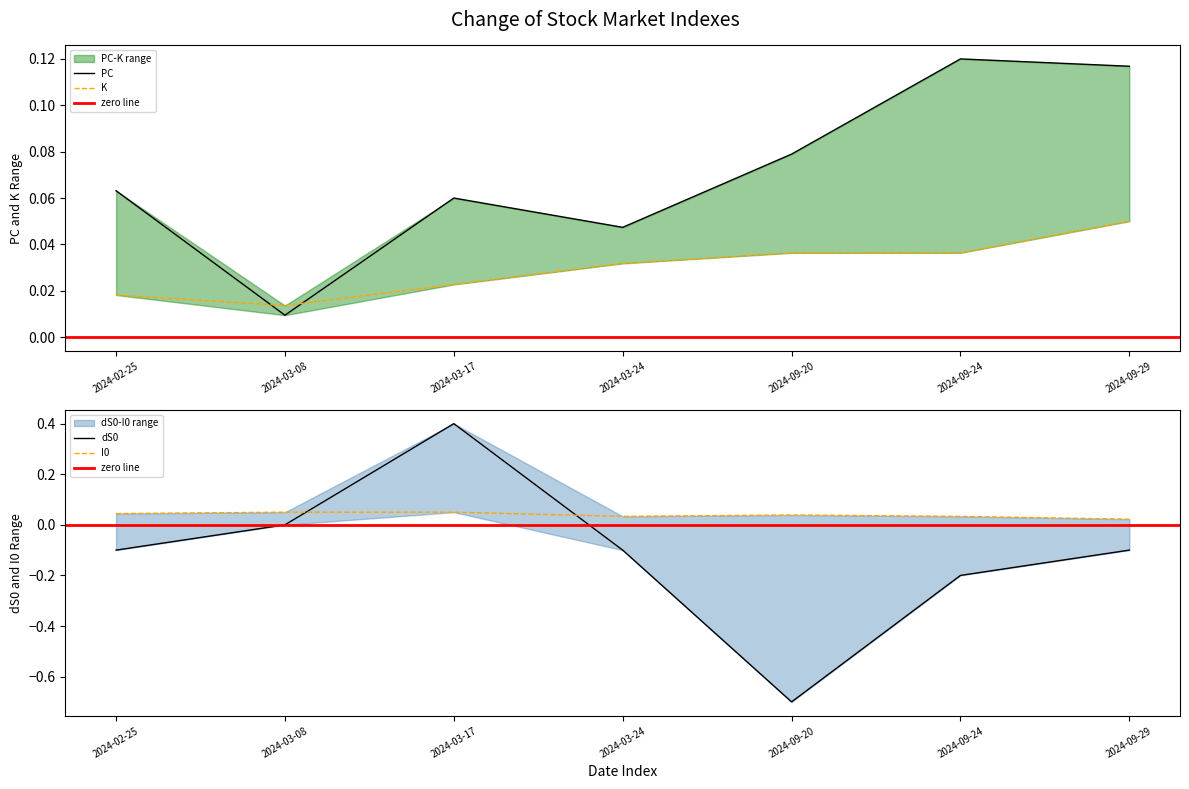

What is the total value across all series at 2024-09-29?

0.1